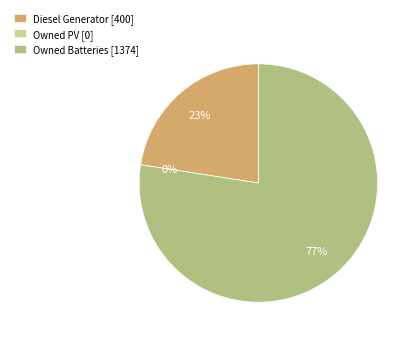

Is the sum of Owned Batteries and Owned PV greater than half?

Yes